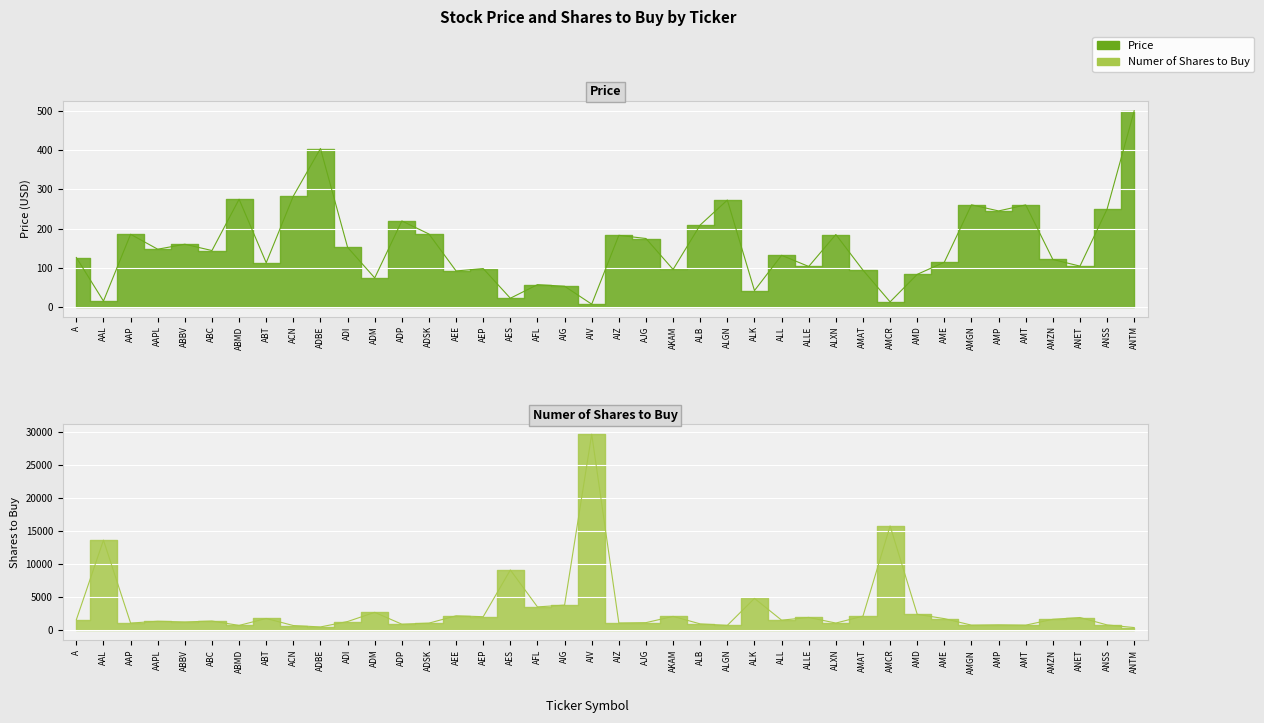

Count the number of categories in the chart.

40